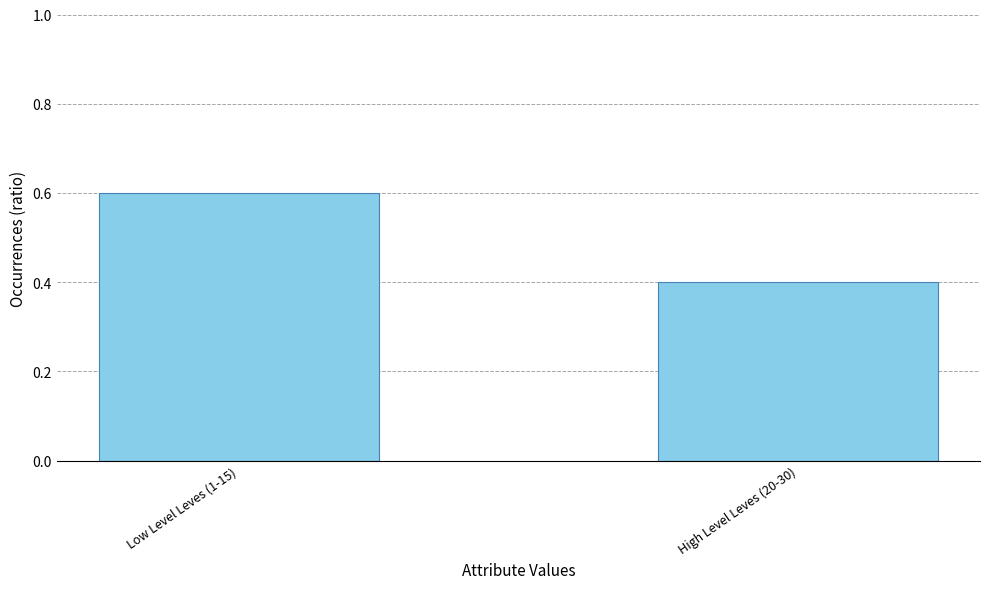

Reading right to left, transcribe all the data shown in this chart.

High Level Leves (20-30)=0.4	Low Level Leves (1-15)=0.6